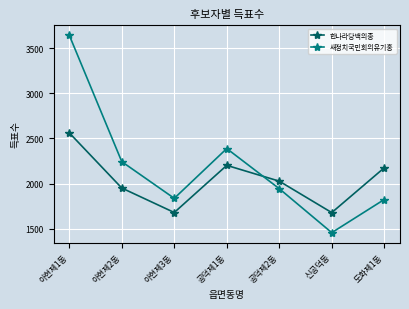

What is the value of the 새정치국민회의유기홍 point at the 2nd from the left?

2243